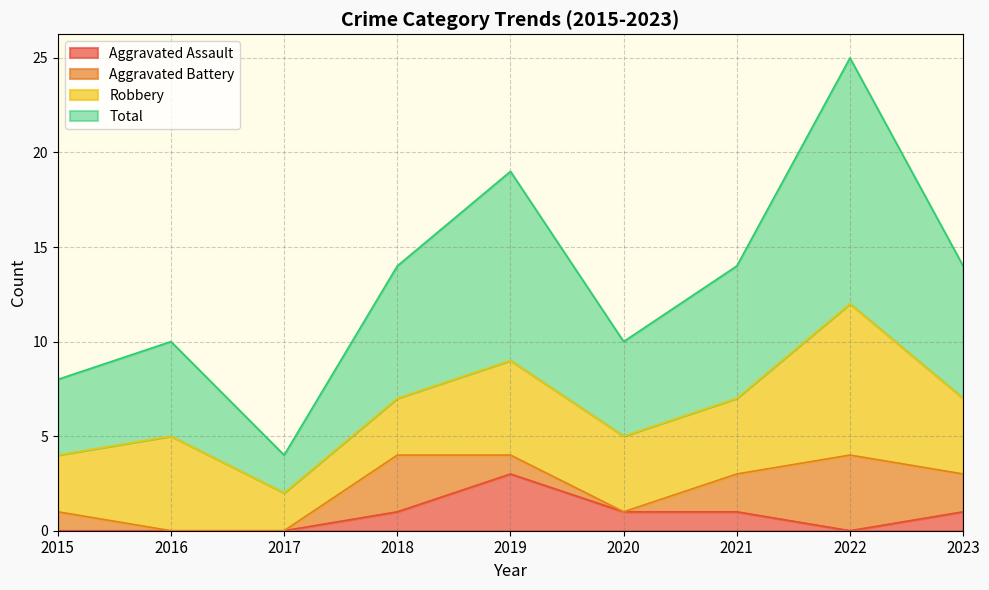

True or false: Aggravated Assault and Total intersect in this chart.

False